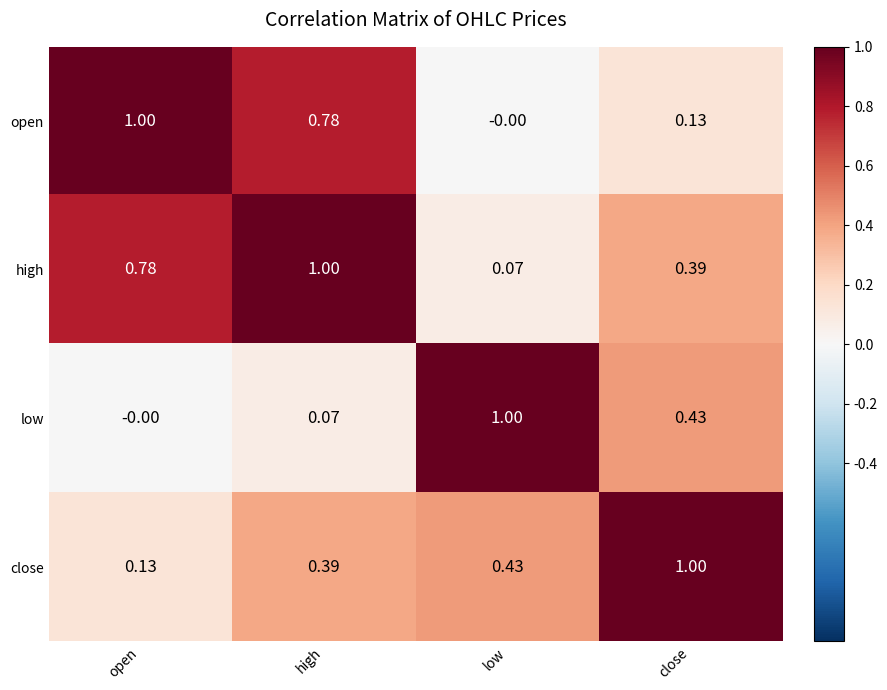

At which label does high reach its minimum?

low